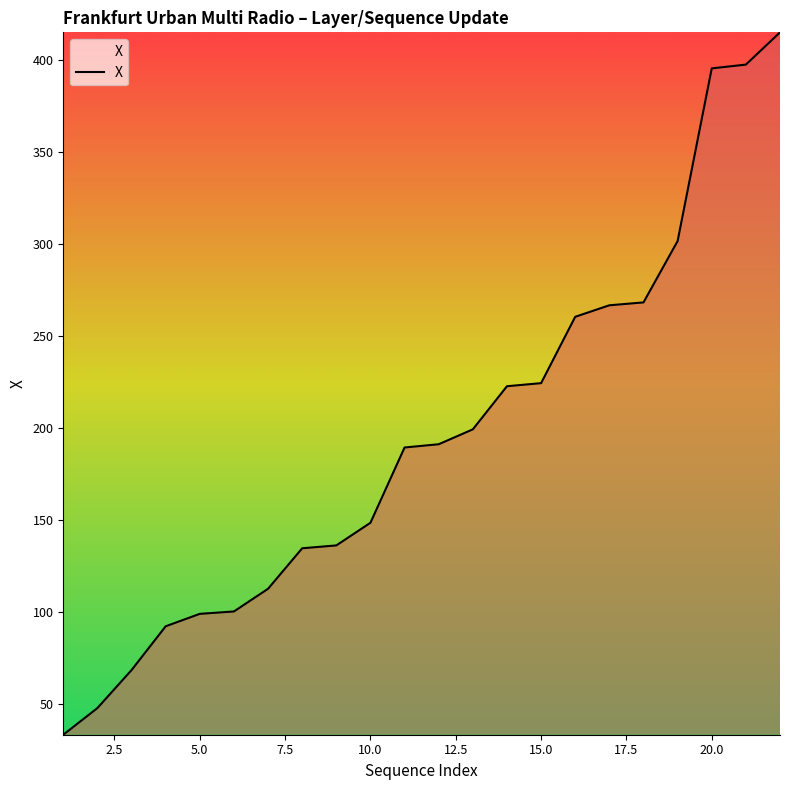

What is the difference between the maximum and minimum values?

381.8